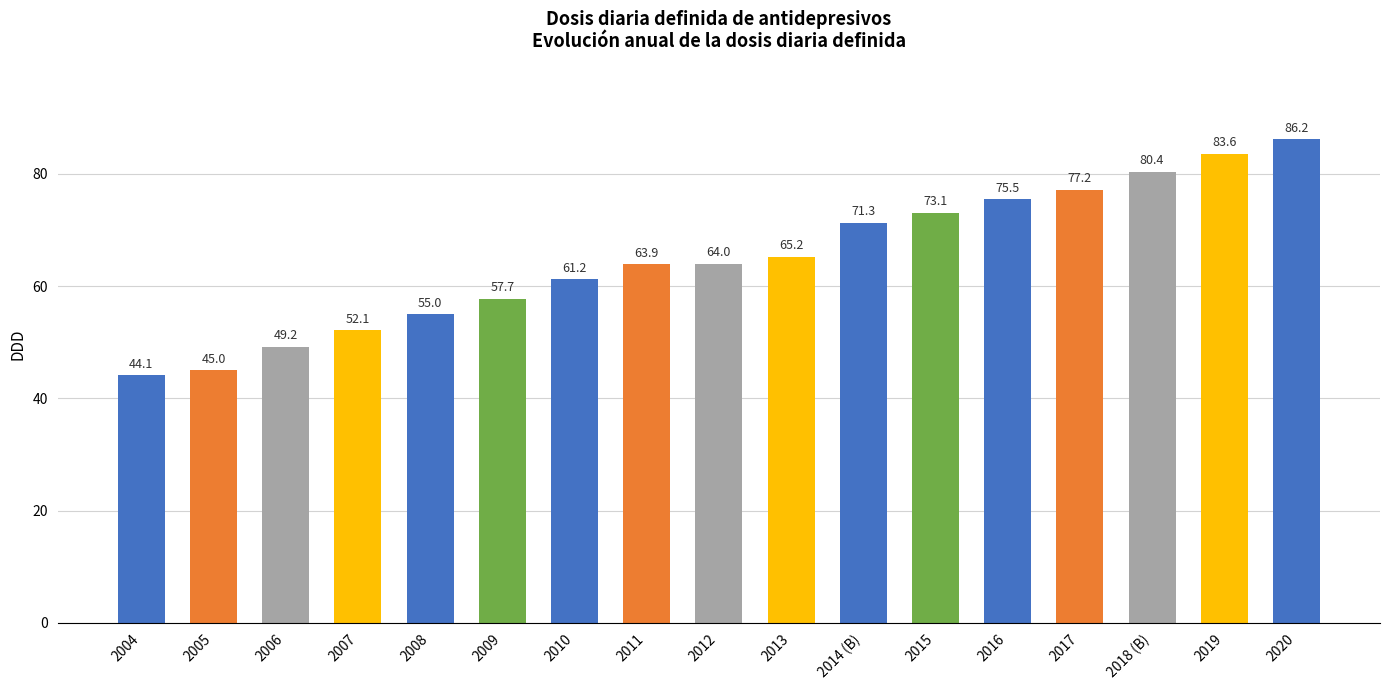

List the labels in order of value, smallest first.

2004, 2005, 2006, 2007, 2008, 2009, 2010, 2011, 2012, 2013, 2014 (B), 2015, 2016, 2017, 2018 (B), 2019, 2020